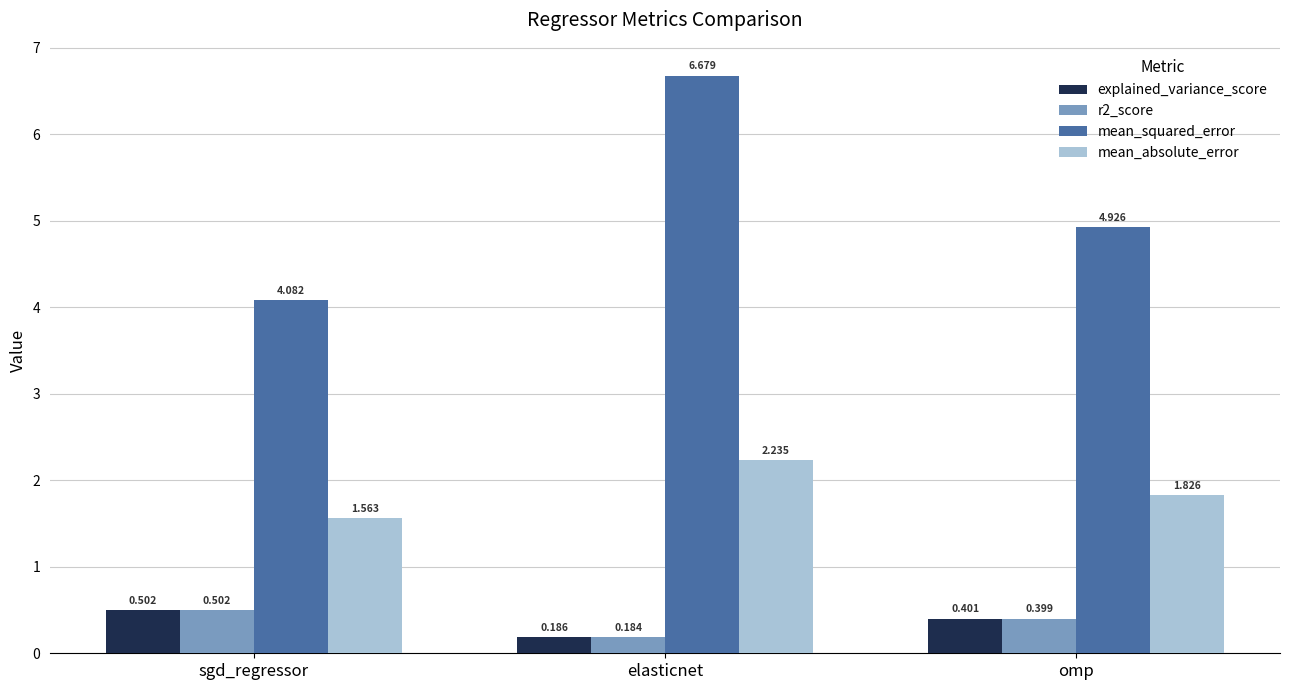

At which category does the chart reach its minimum across all series?

elasticnet